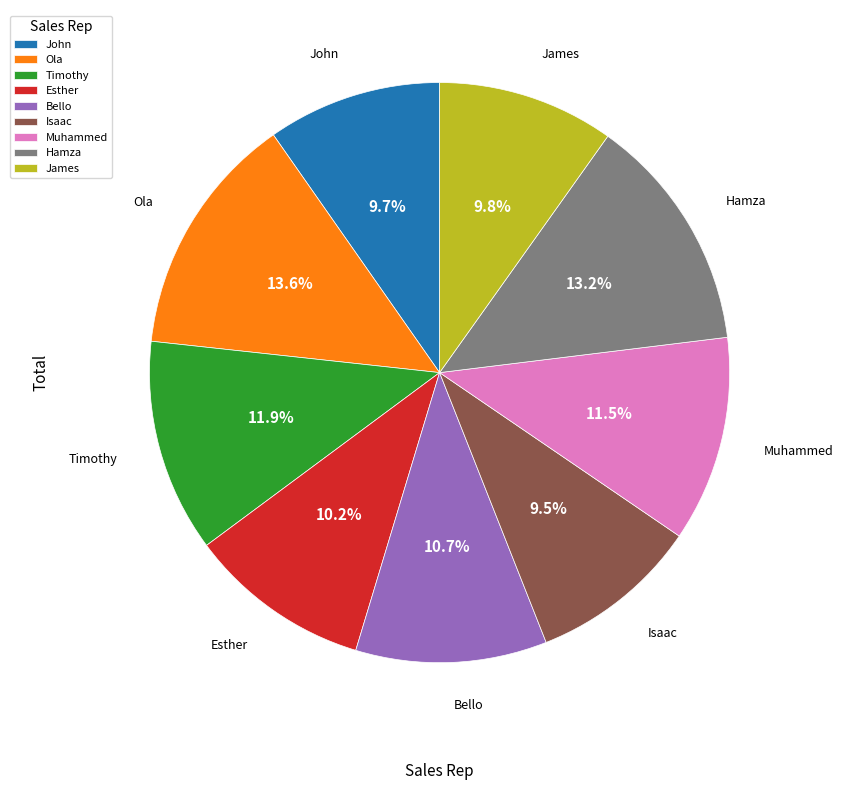

Which has a higher value, Bello or James?

Bello